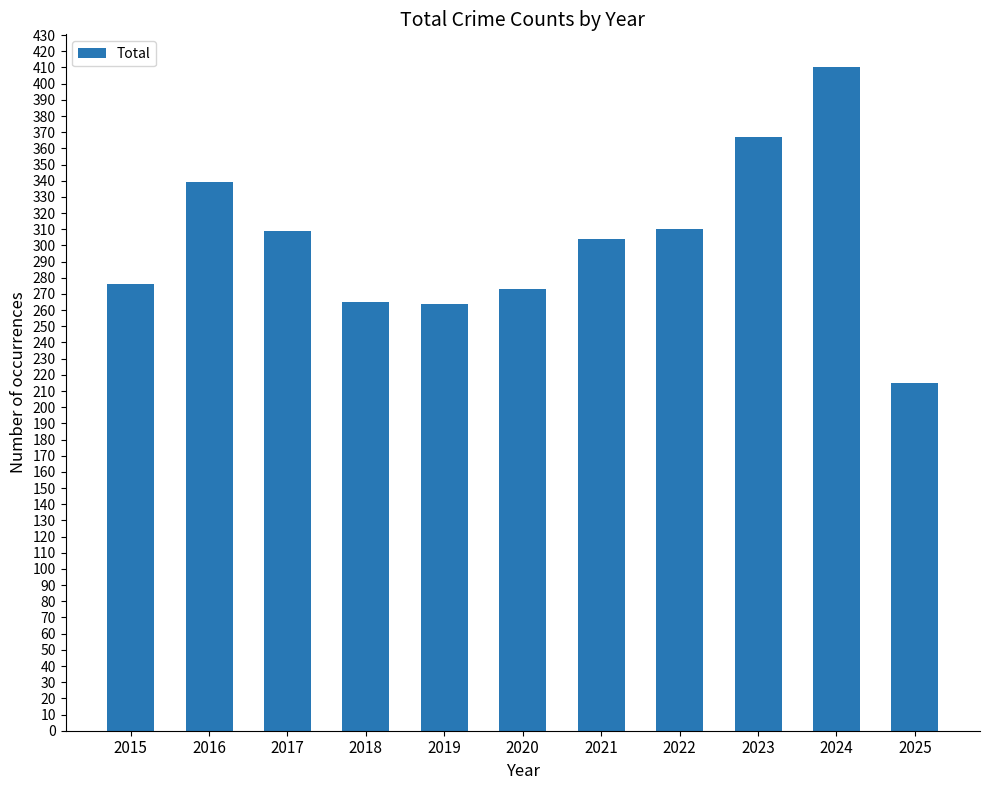

What is the average value?

303